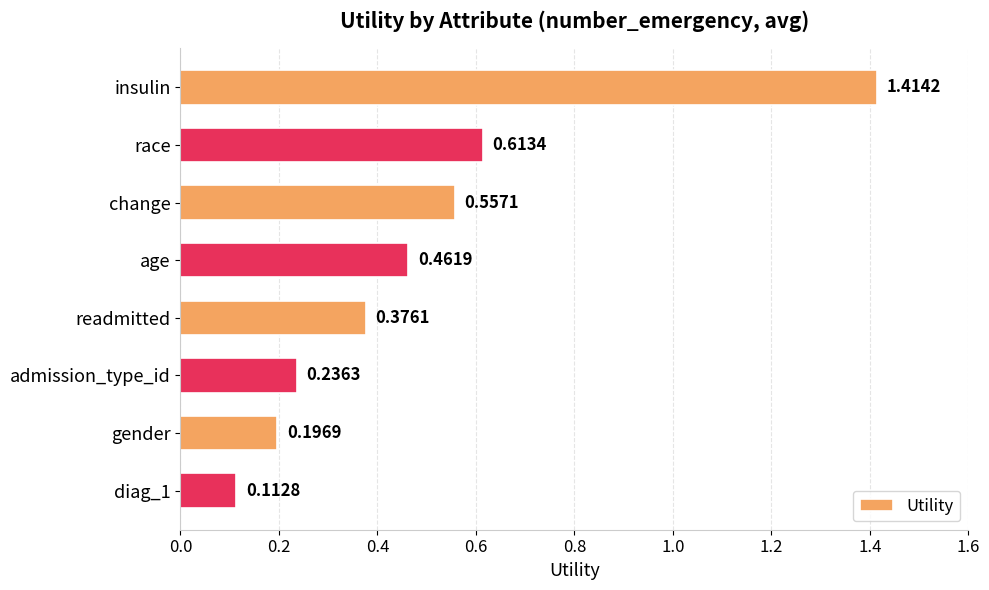

Rank the categories by value from highest to lowest.

insulin, race, change, age, readmitted, admission_type_id, gender, diag_1